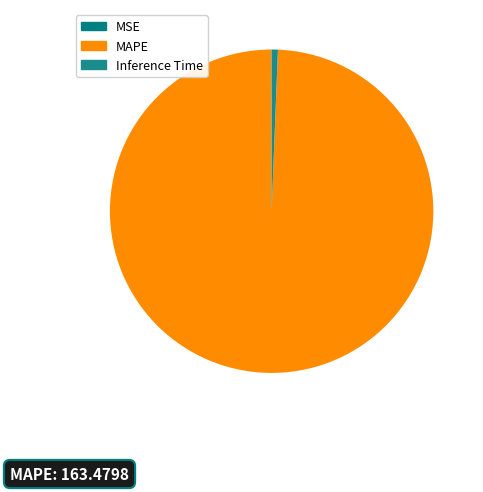

To the nearest percent, what is the average slice percentage?

33%